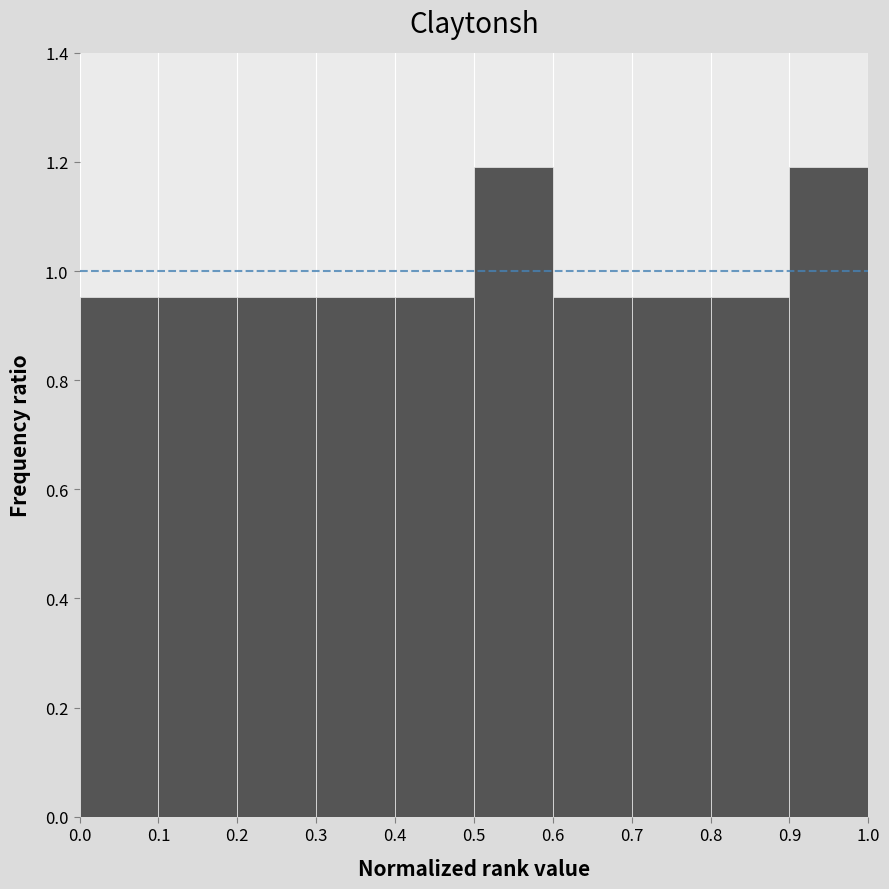

How tall is the bar that spans 0.9 to 1.0 on the x-axis? The values are not printed on the chart, so give them approximately, as read against the axis.

1.20